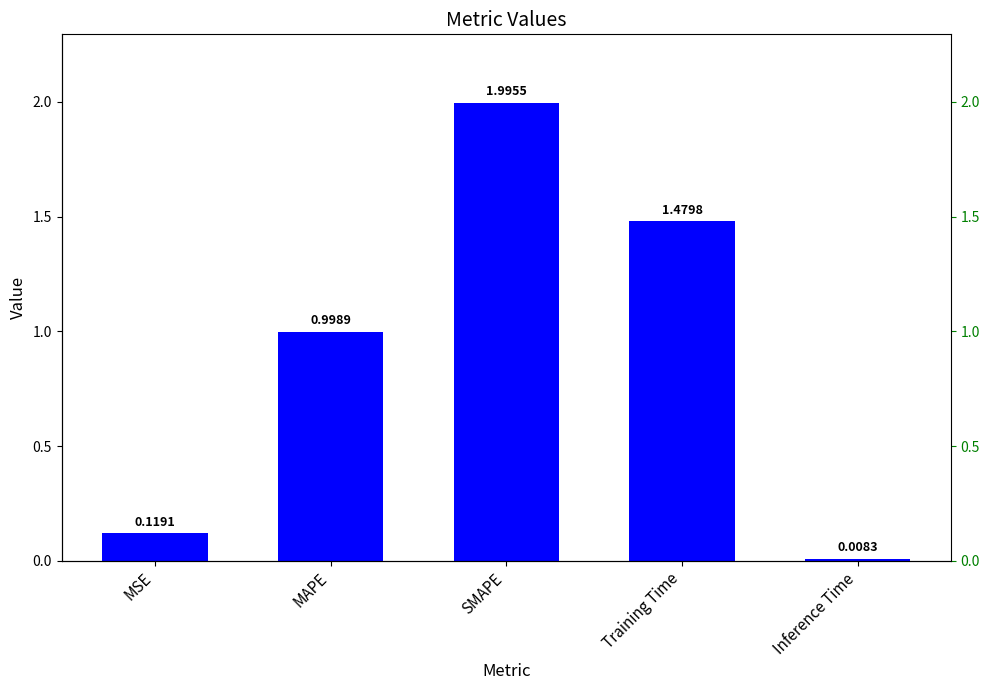

Is it true that the value at Training Time is 2.4?

False